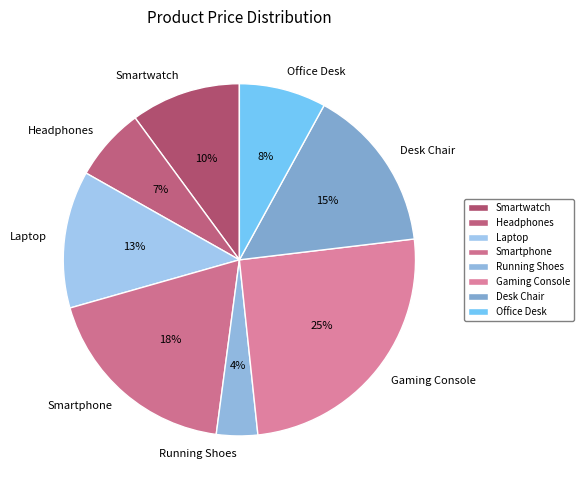

What is the largest slice in the pie chart?

Gaming Console